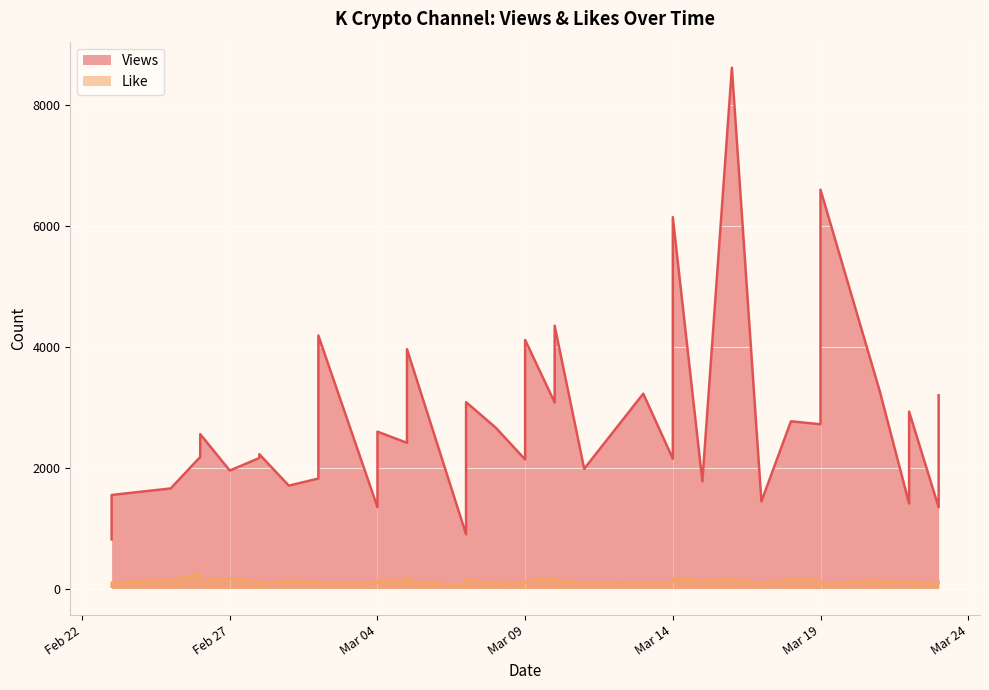

Rank the series by their maximum value, from lowest to highest.

Like, Views